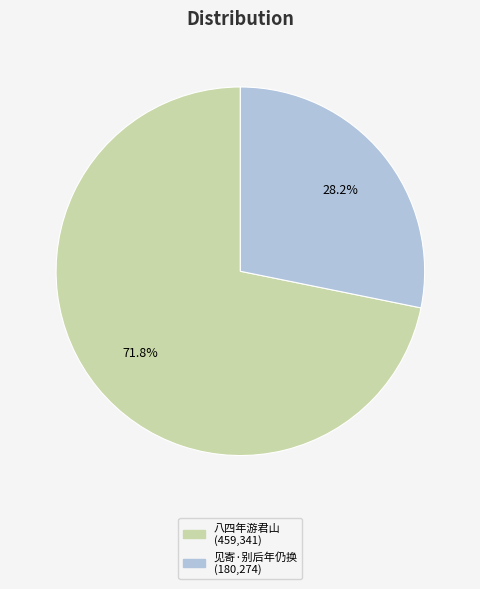

Count the number of slices in the pie.

2